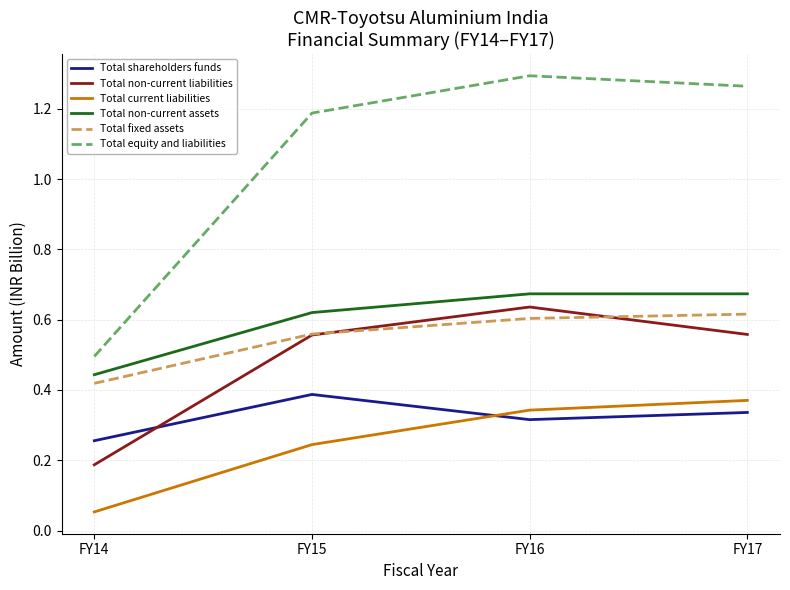

The value of Total shareholders funds at FY15 is 0.7. True or false?

False